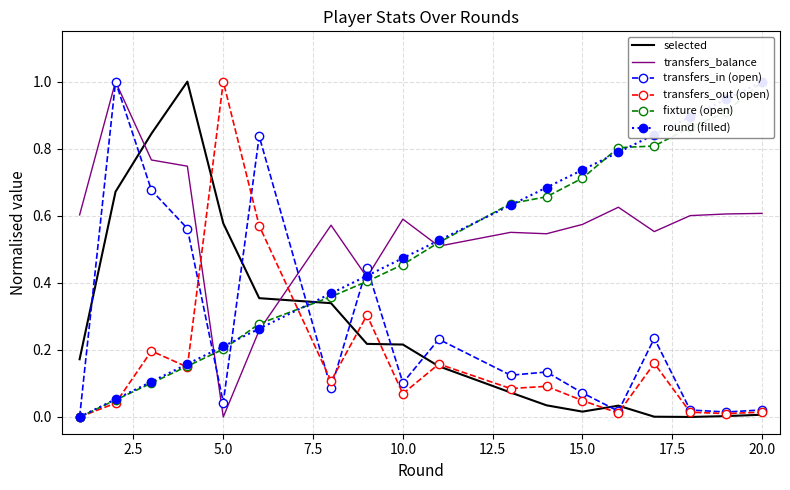

After their last crossing, which series has the higher values: transfers_in (open) or selected?

transfers_in (open)